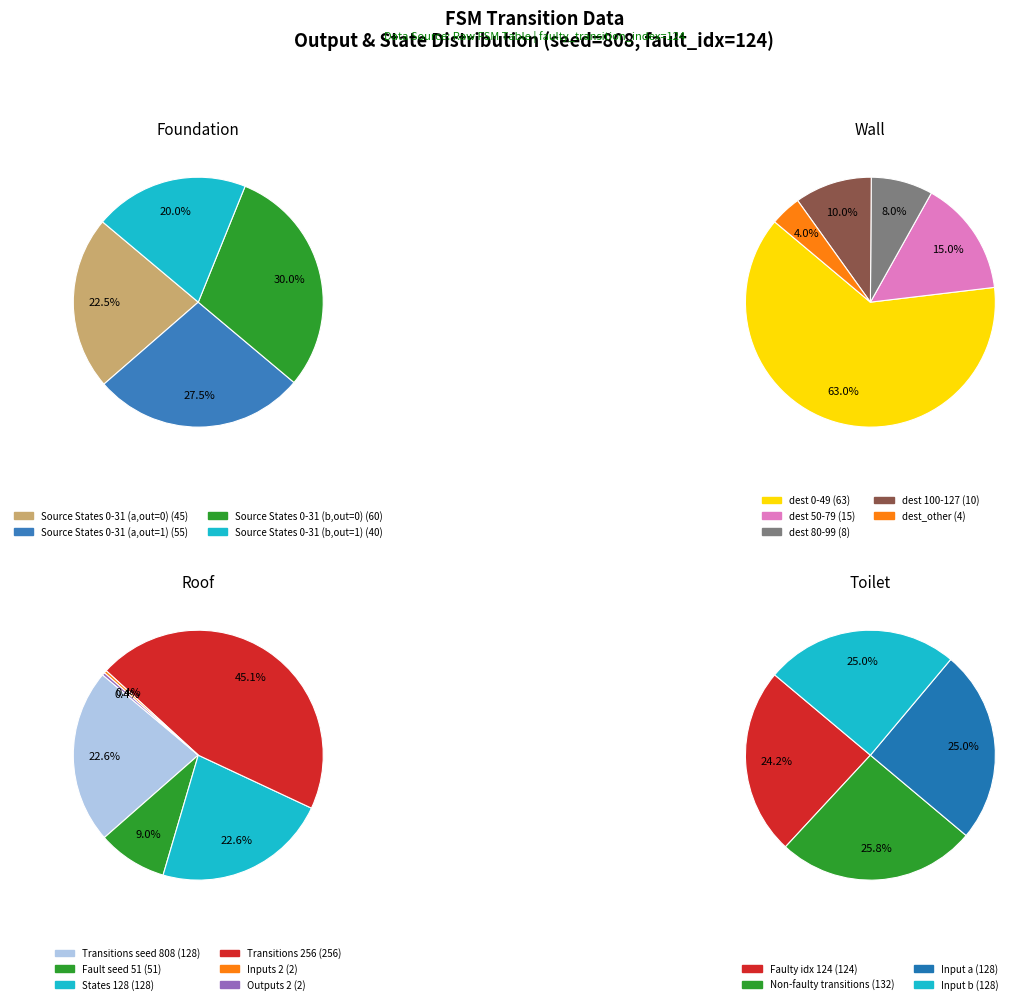

To the nearest percent, what portion does input_b_output_1 represent?

20%